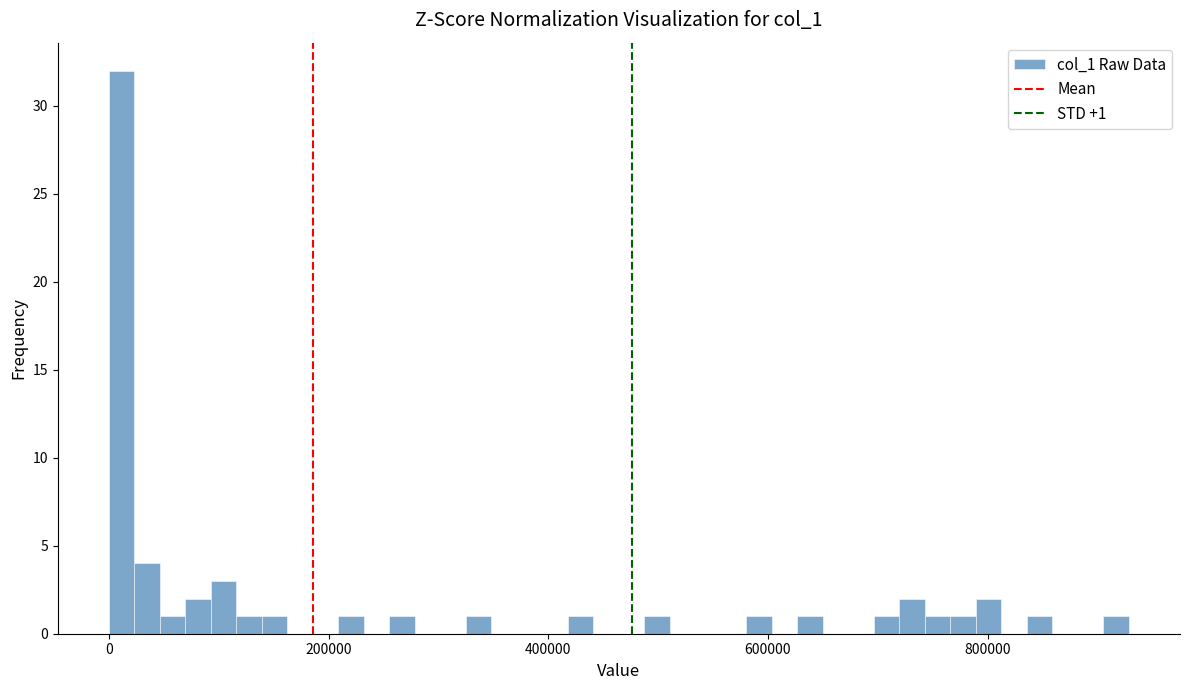

Around what value on the x-axis is the tallest bar? Give the approximate position of its centre, as read against the axis.

20000